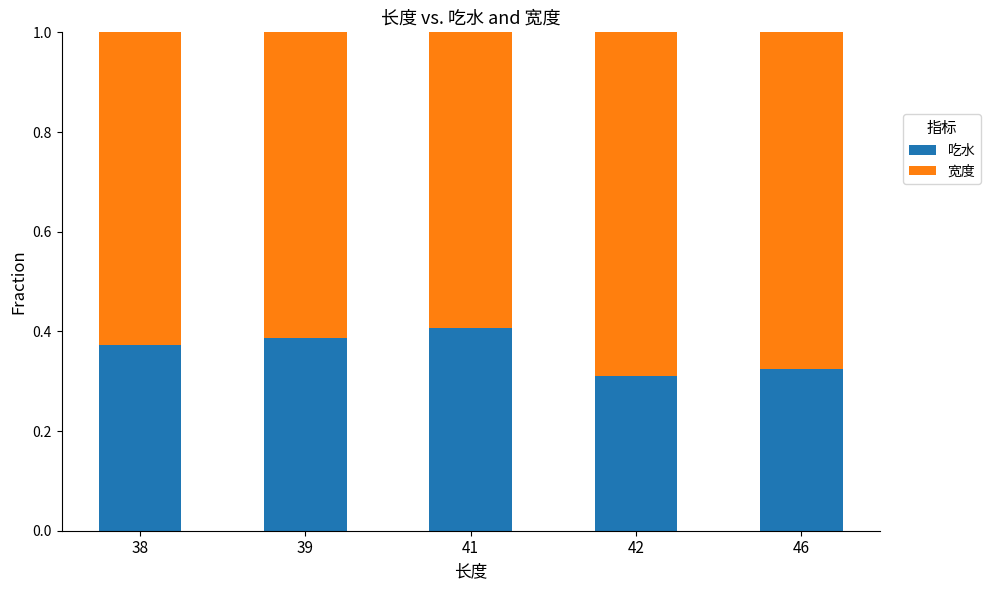

What is the total value across all series at 46?

1.0